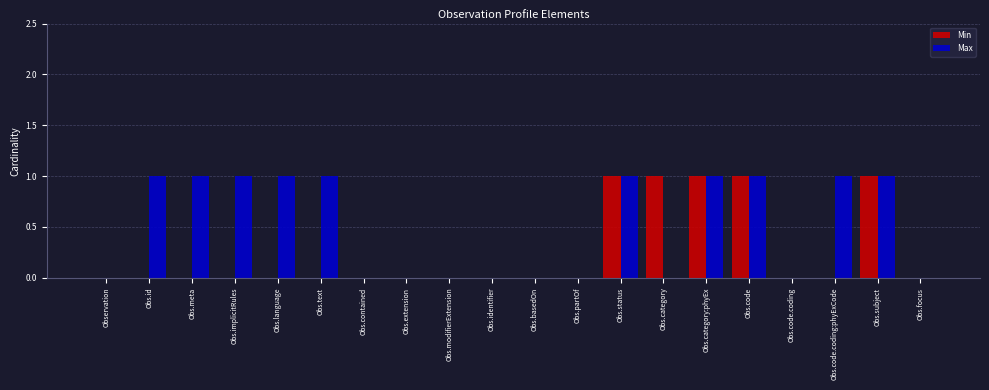

Are the bars horizontal?

No